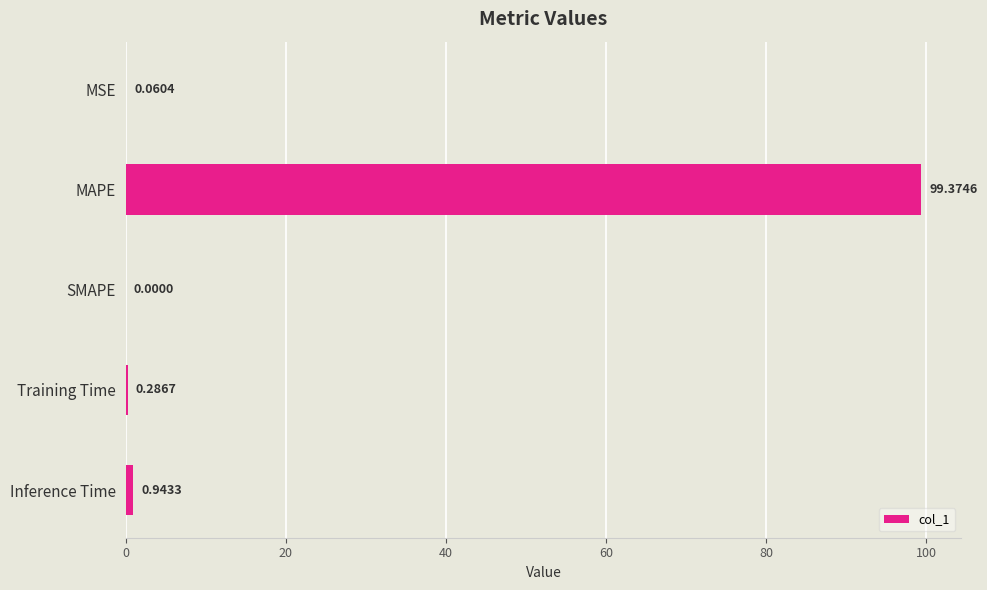

How many values exceed 0?

4